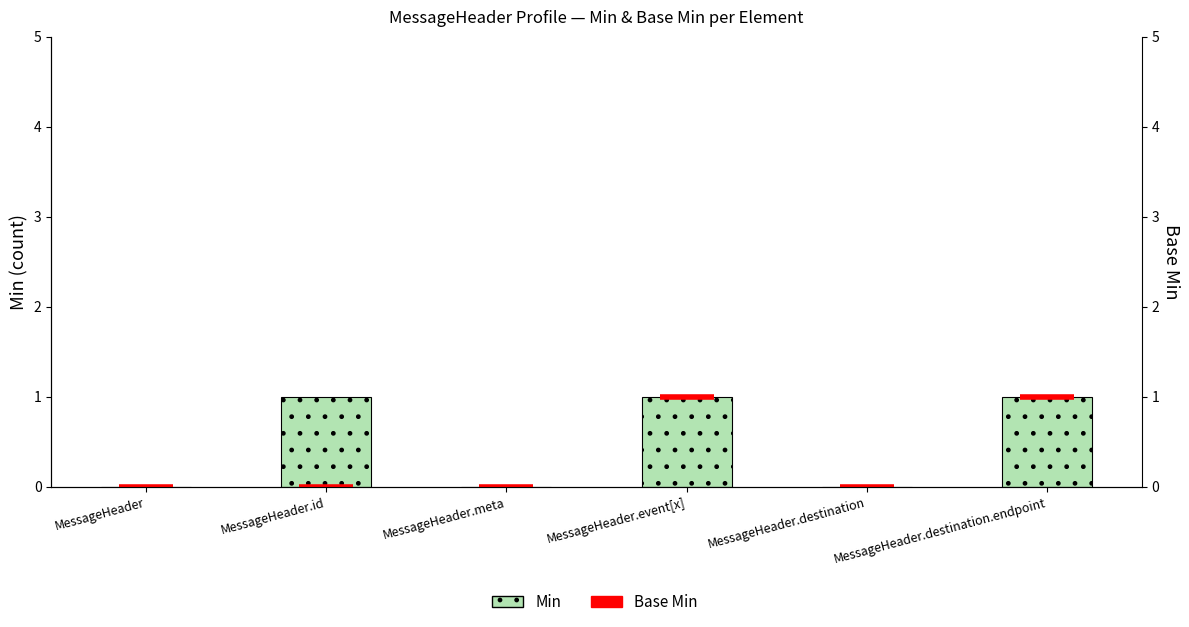

What is the greatest value displayed?

1